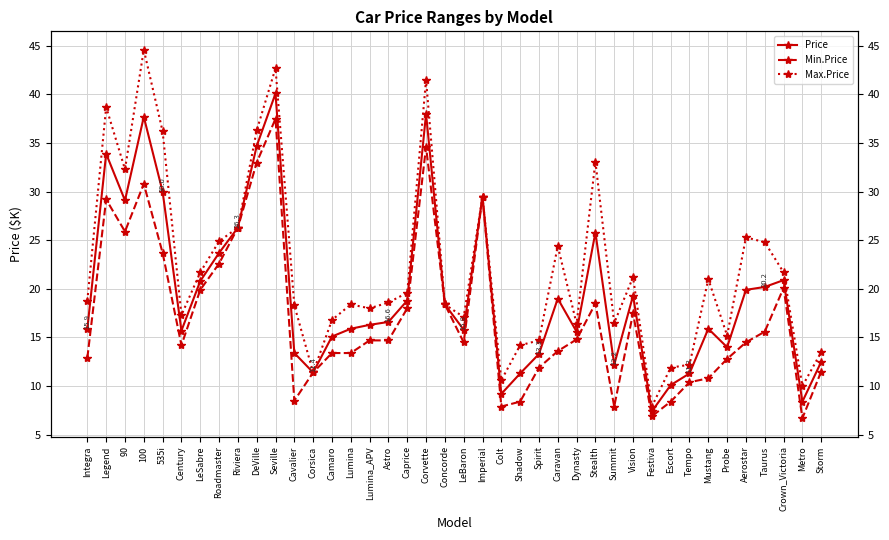

How many interior local peaks does the Price series have?

10